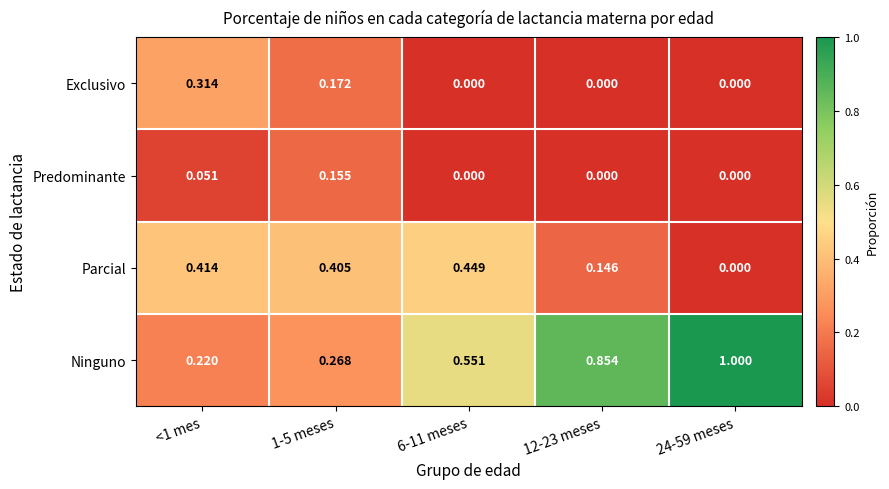

What is the total value across all series at <1 mes?

1.0